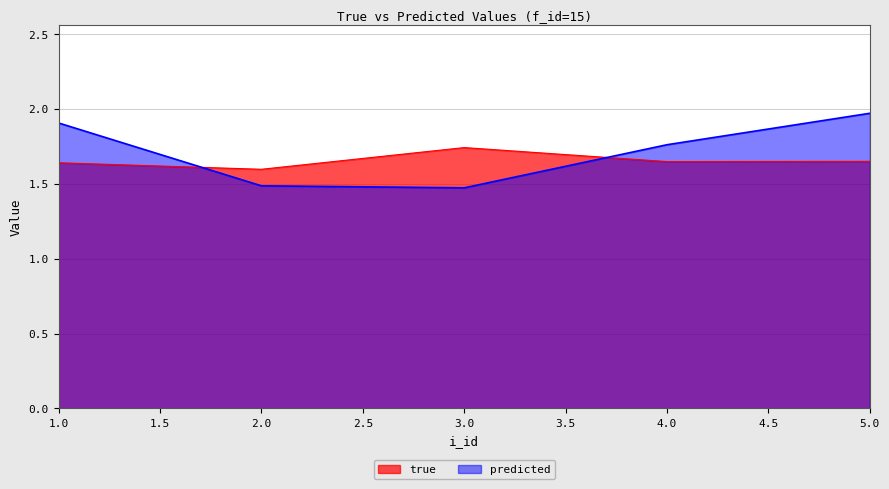

List the series in order of their overall mean, lowest first.

true, predicted